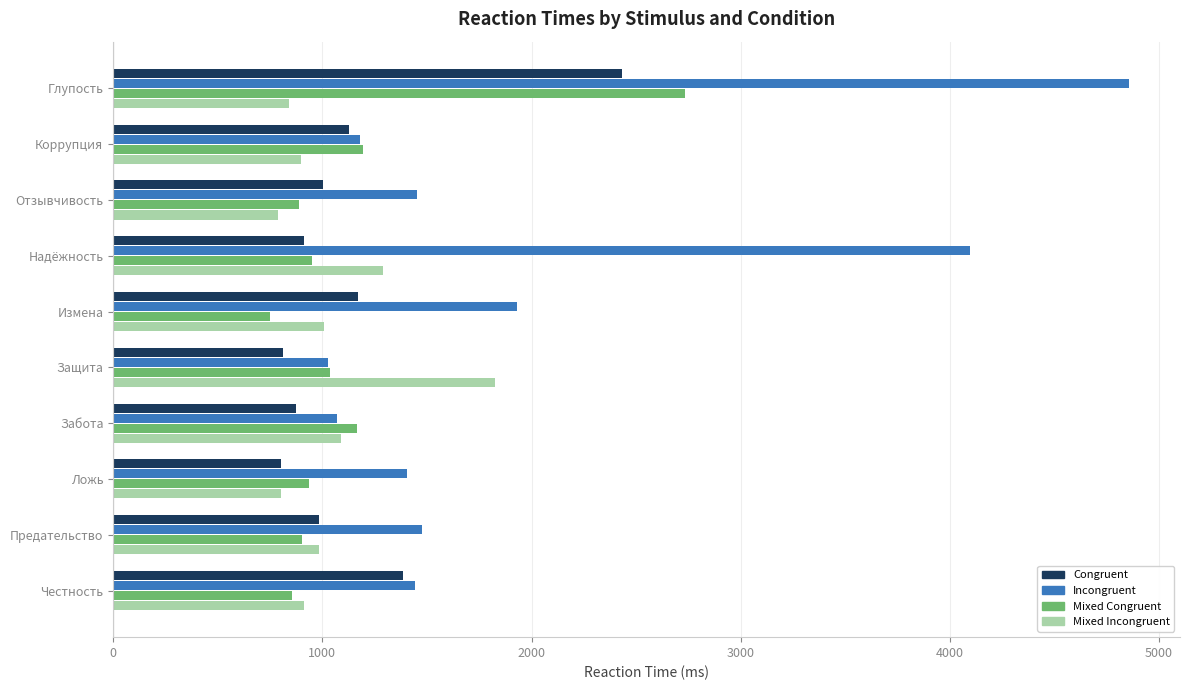

What is the total value across all series at Забота?

4203